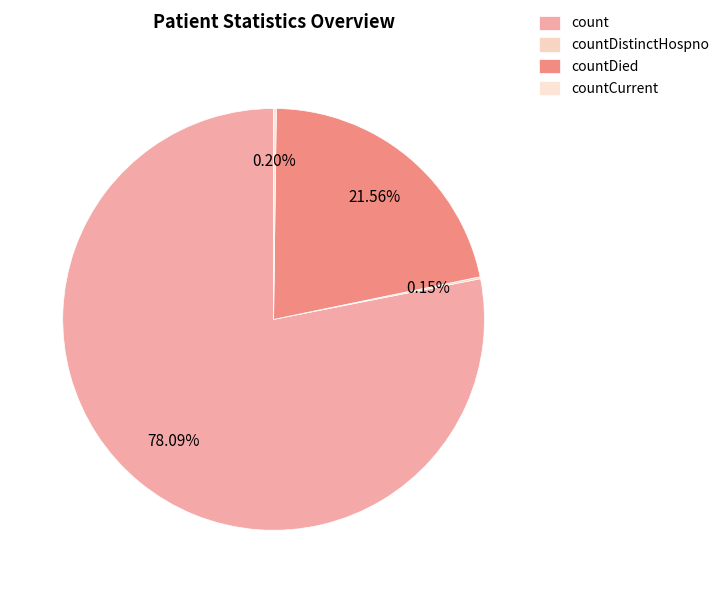

Which slice is the largest?

count